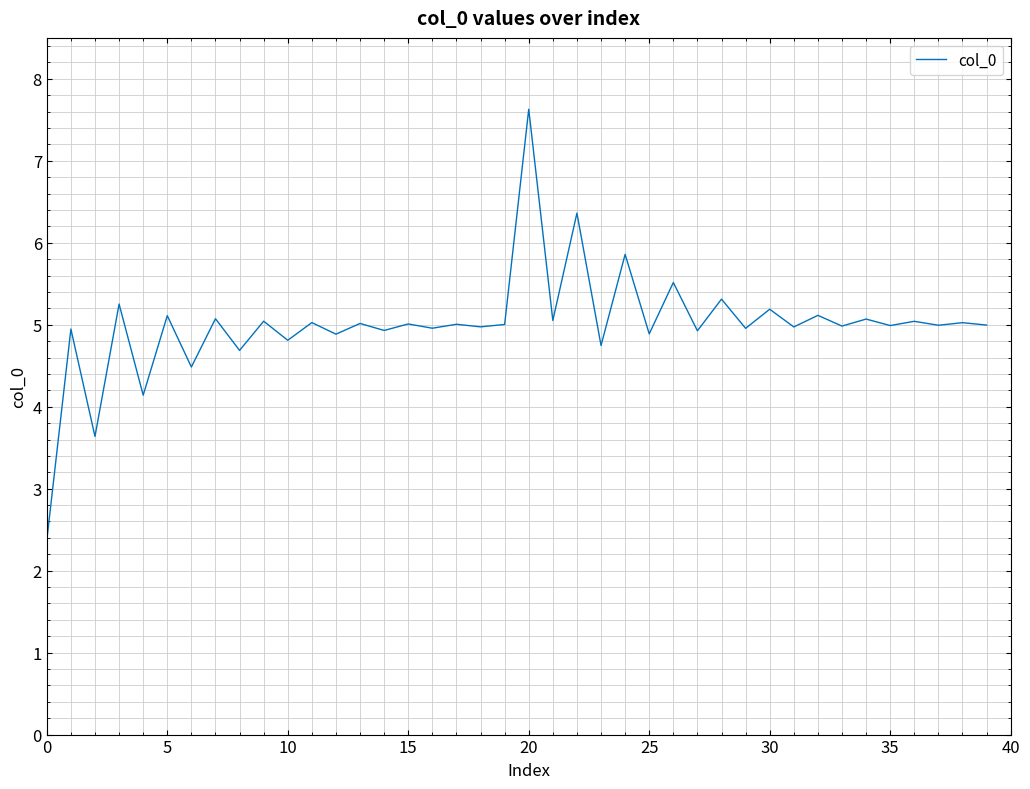

How many categories are shown in the chart?

40